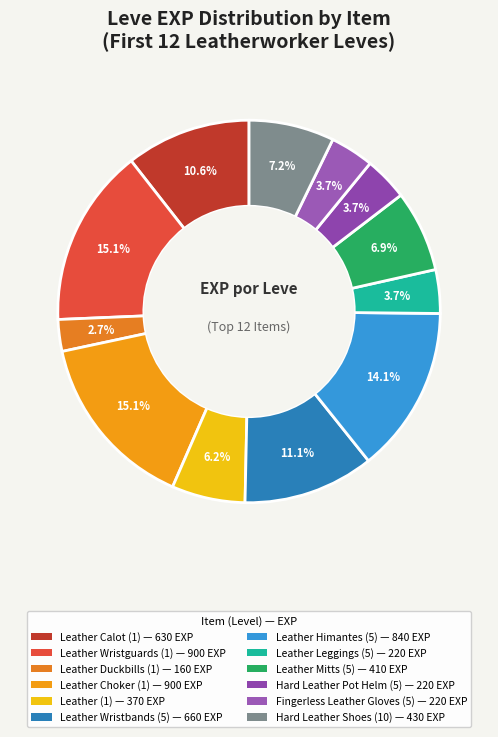

How many segments does this pie chart have?

12